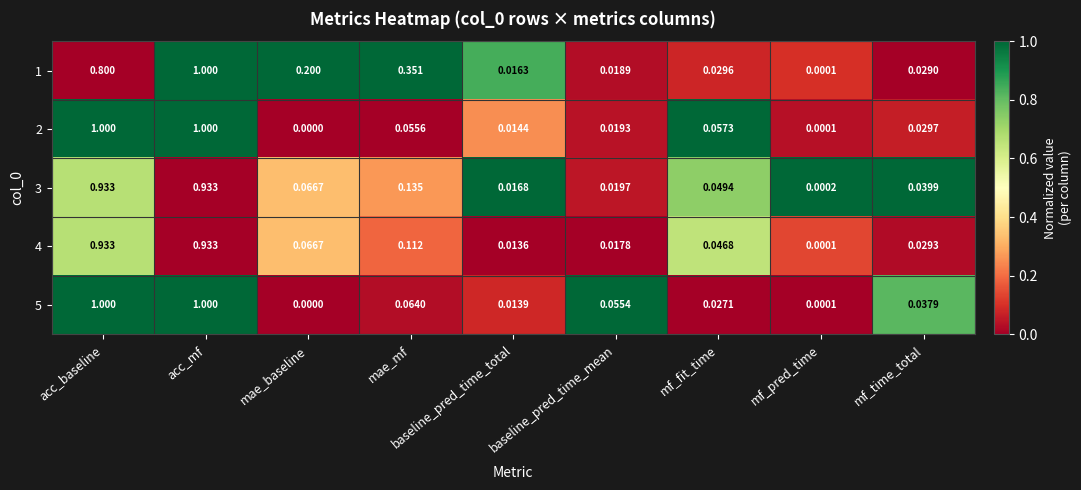

Rank the categories by 1 value from highest to lowest.

acc_mf, acc_baseline, mae_mf, mae_baseline, mf_fit_time, mf_time_total, baseline_pred_time_mean, baseline_pred_time_total, mf_pred_time